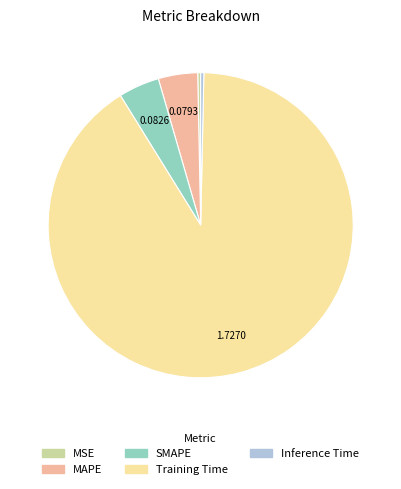

Between SMAPE and Inference Time, which is larger?

SMAPE